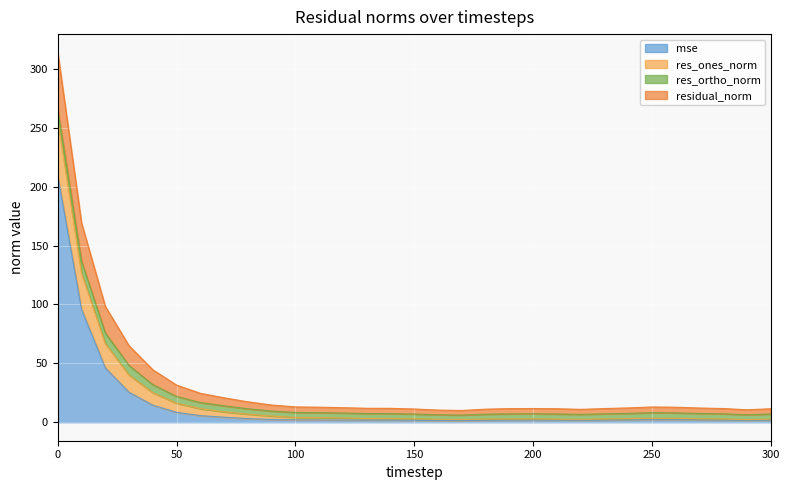

What is the smallest value displayed?

1.4